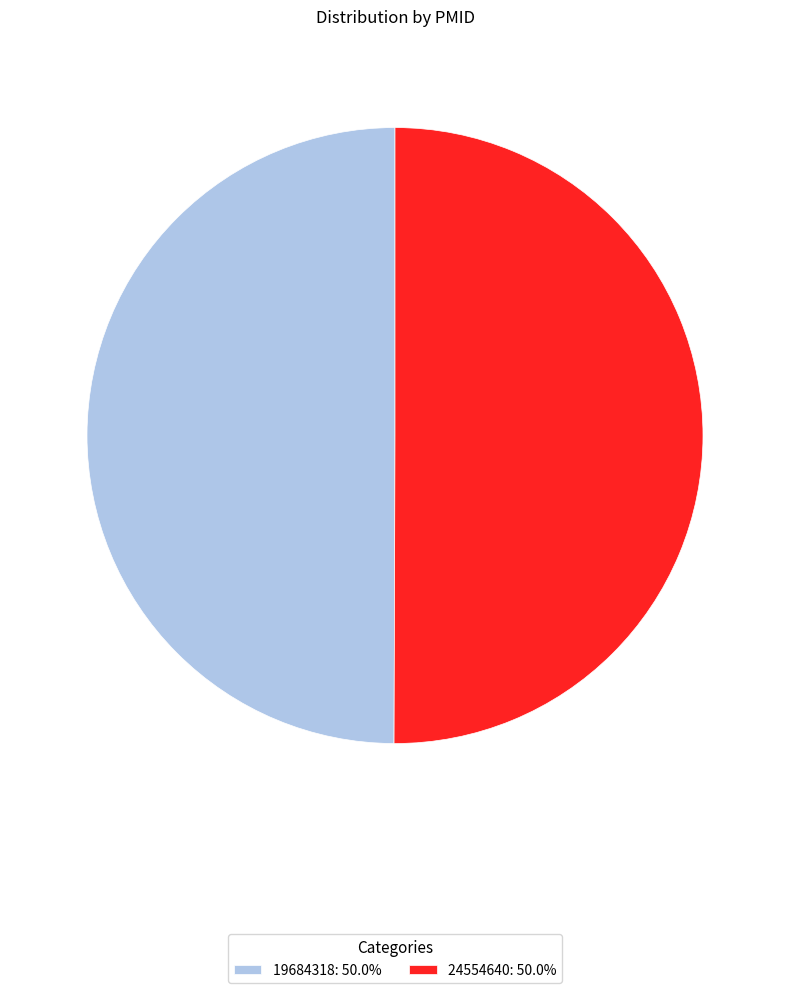

Combined, do 19684318: 50.0% and 24554640: 50.0% account for over 50%?

Yes